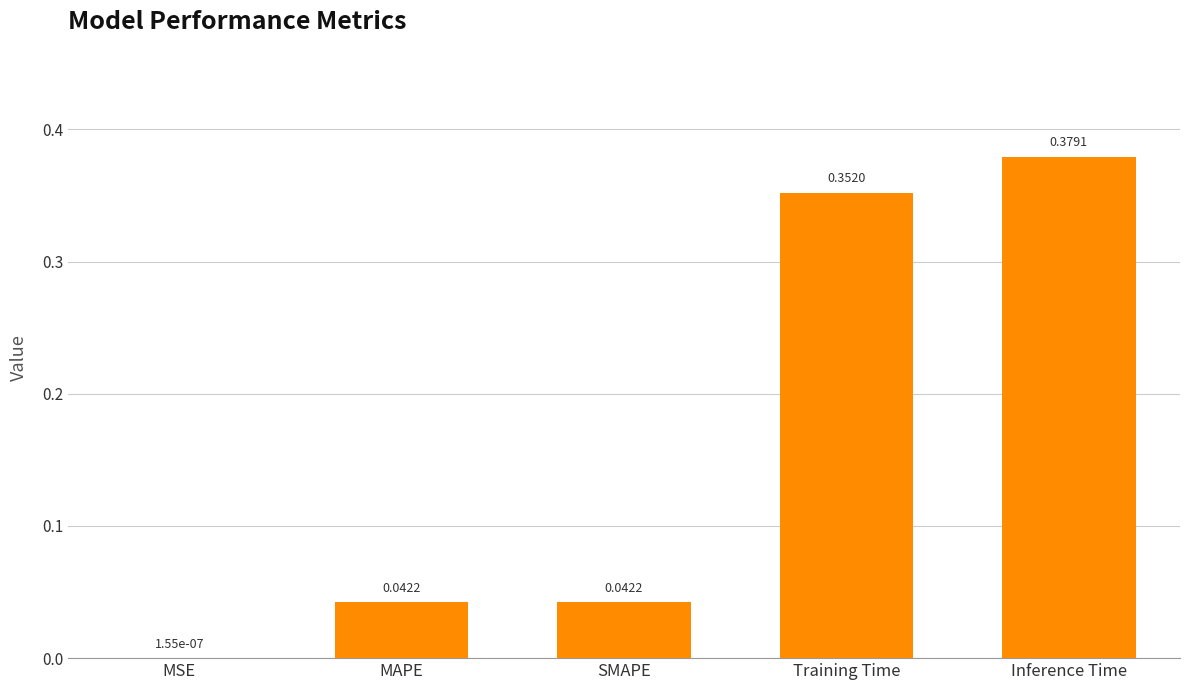

Which label corresponds to the largest value in the chart?

Inference Time